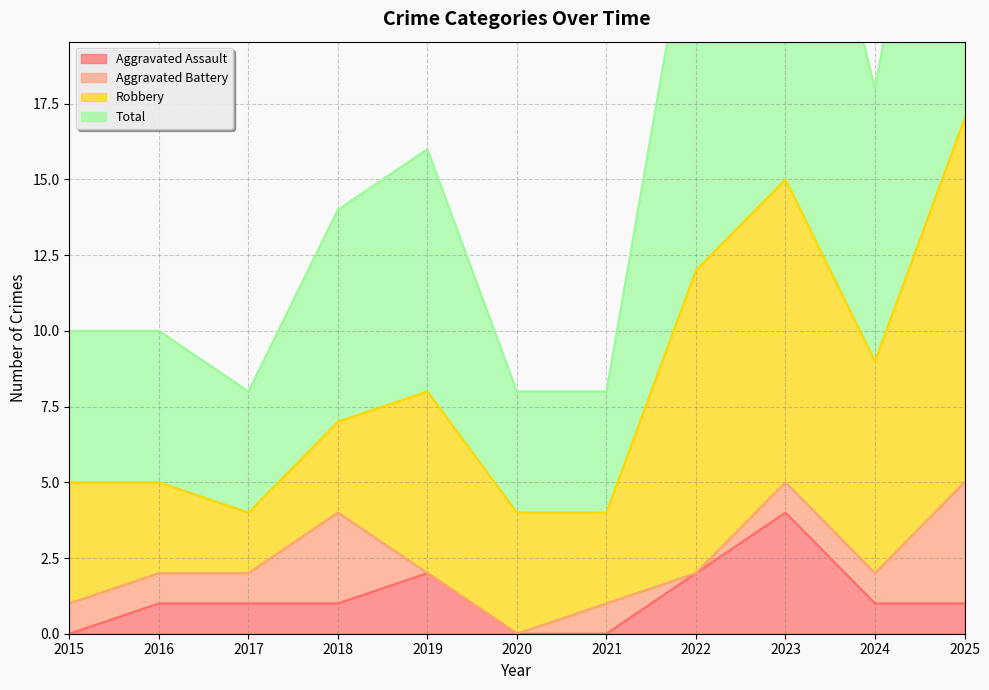

True or false: Total and Aggravated Assault intersect in this chart.

False